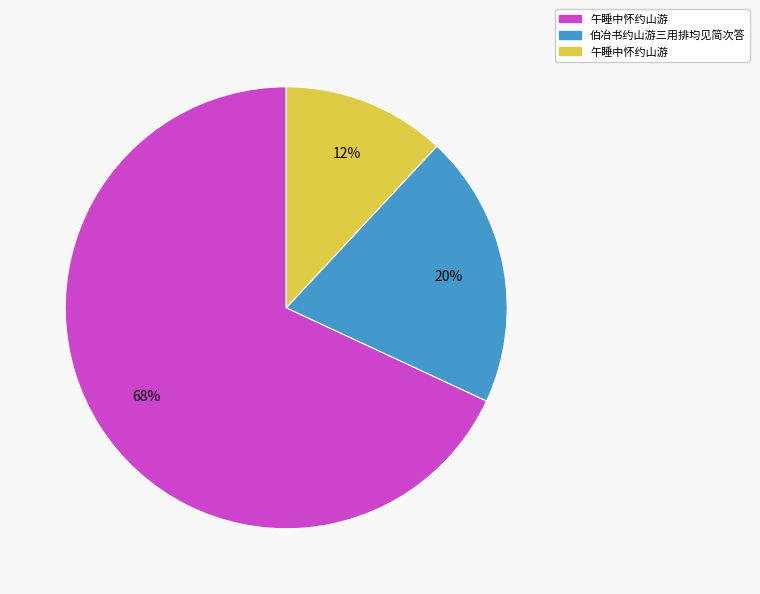

To the nearest percent, what is the average slice percentage?

33%